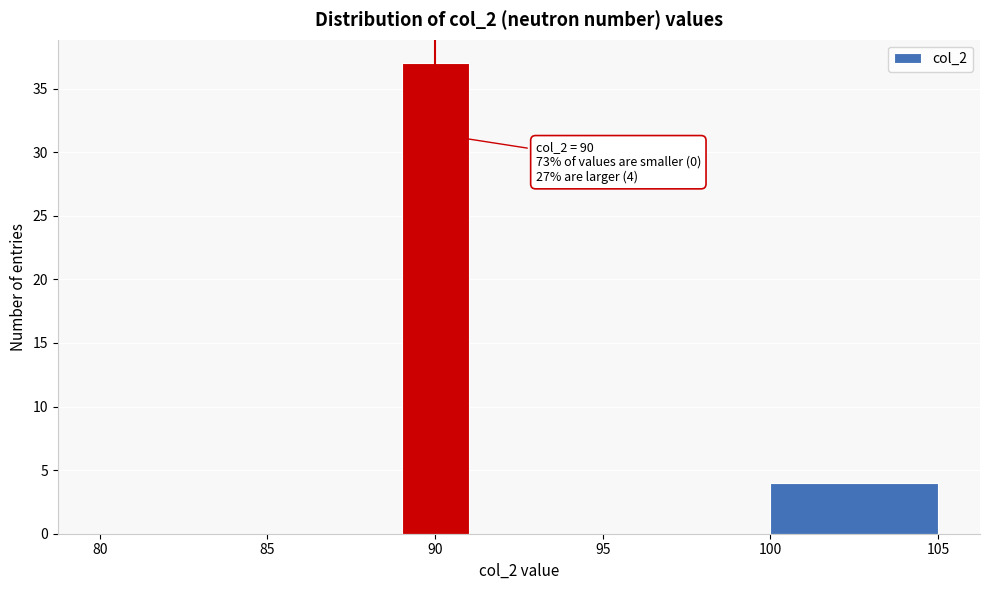

Which range on the x-axis has the tallest bar?

89 to 91